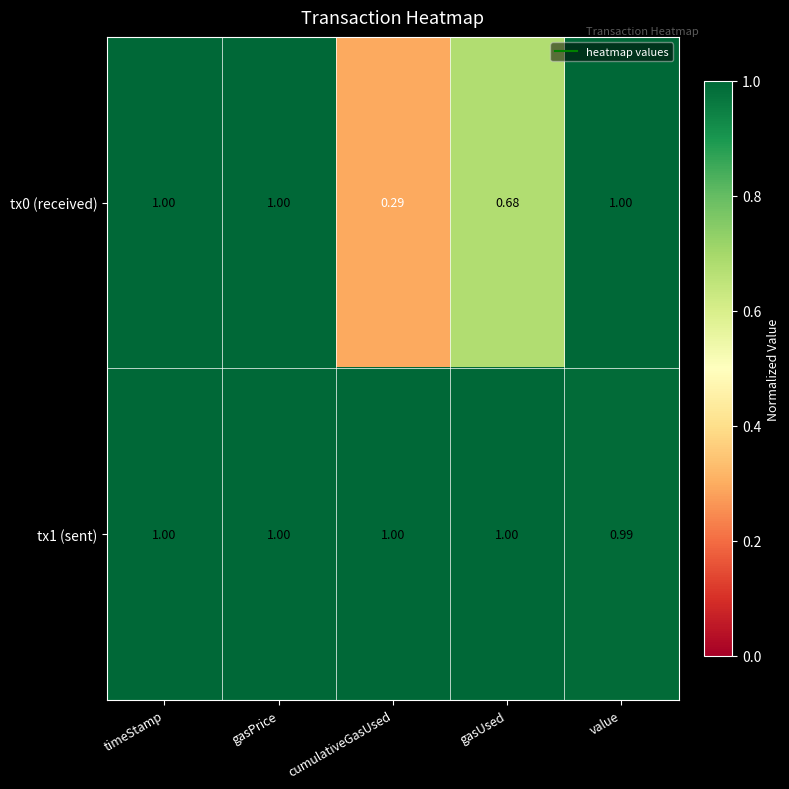

Where is tx0 (received) nearest to the value 0?

cumulativeGasUsed